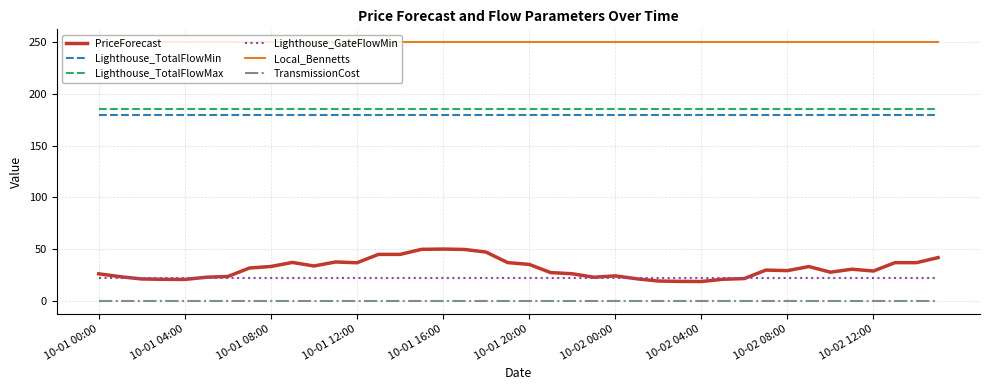

Which series has the widest spread of values?

PriceForecast